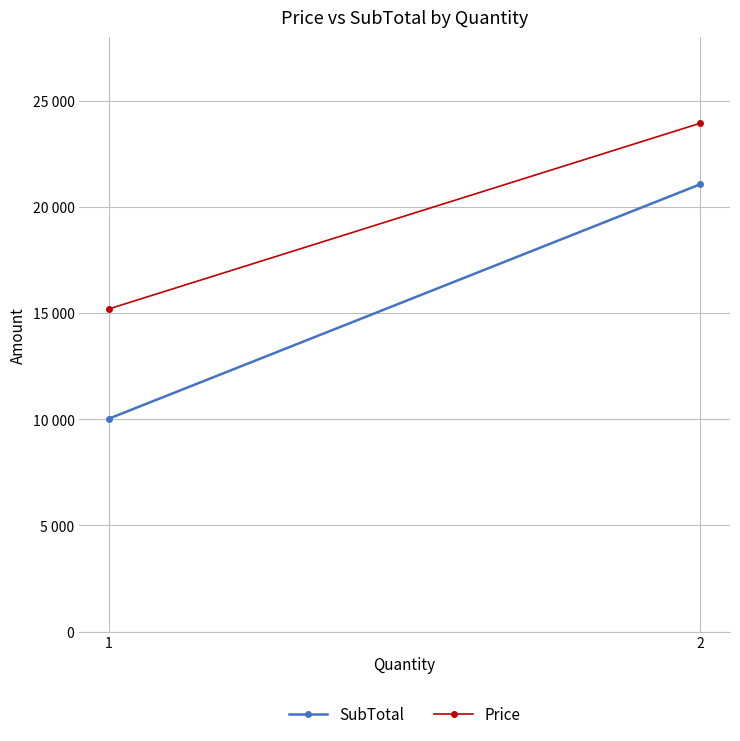

Which has a higher value, 2 or 1?

2